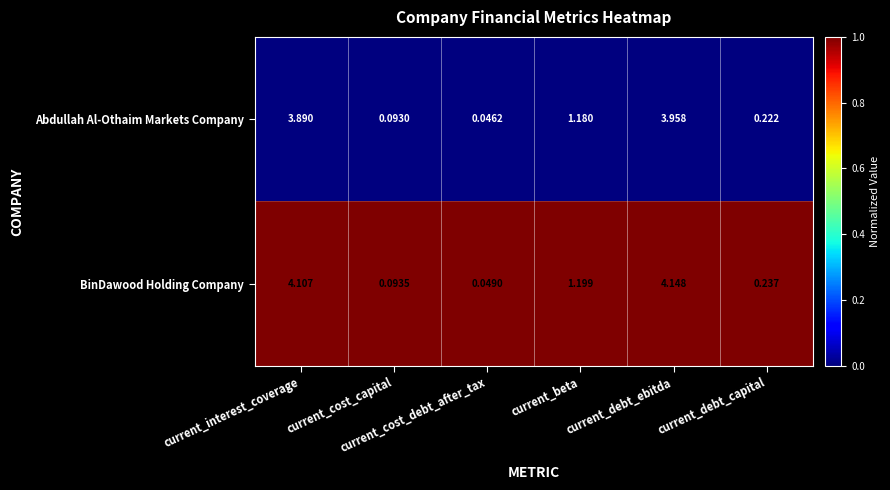

At which category is the sum across all series the highest?

current_debt_ebitda